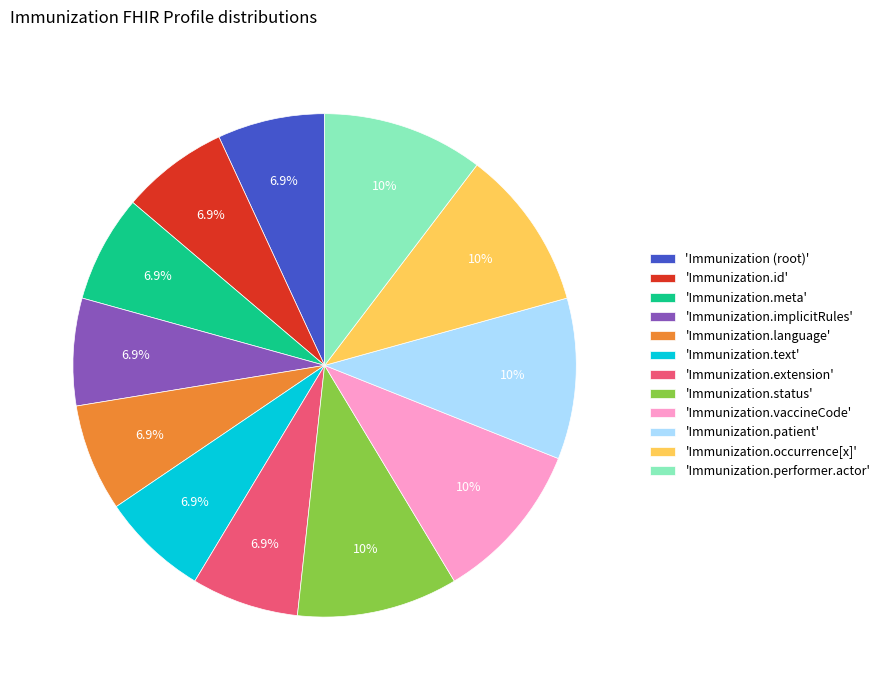

Which has a higher value, 'Immunization (root)' or 'Immunization.status'?

'Immunization.status'